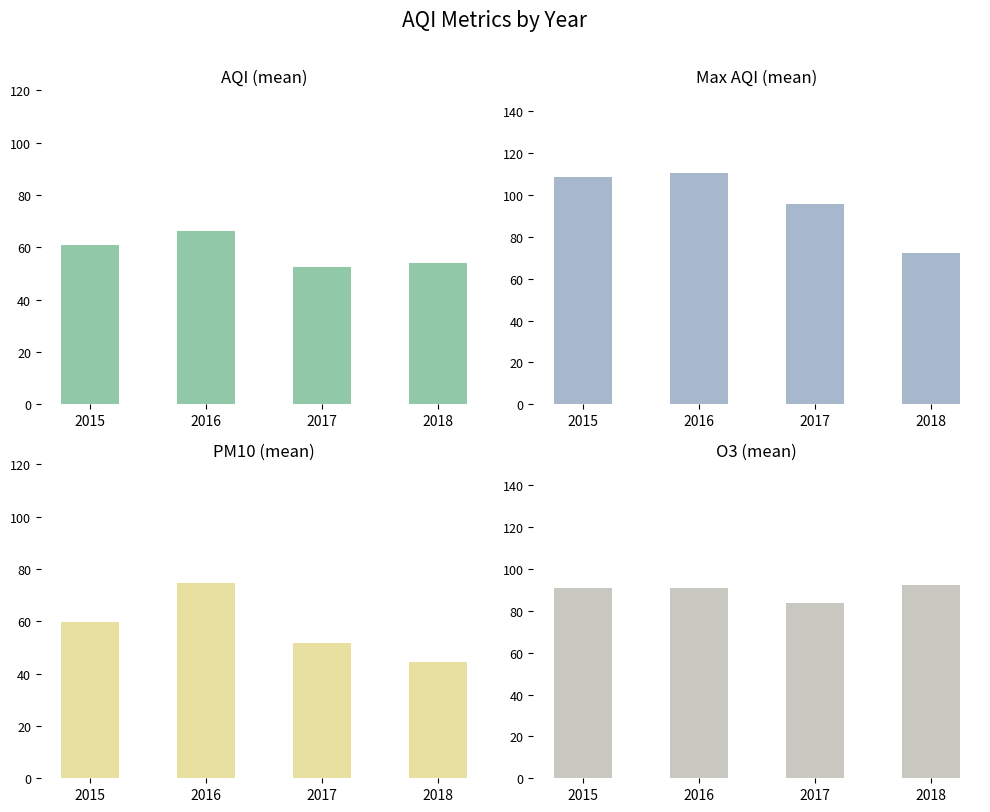

How many bars are there in each group?

4